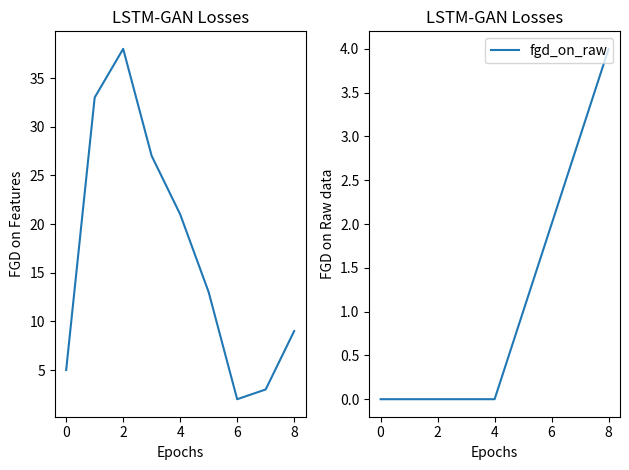

What is the maximum value for fgd_on_raw?

4